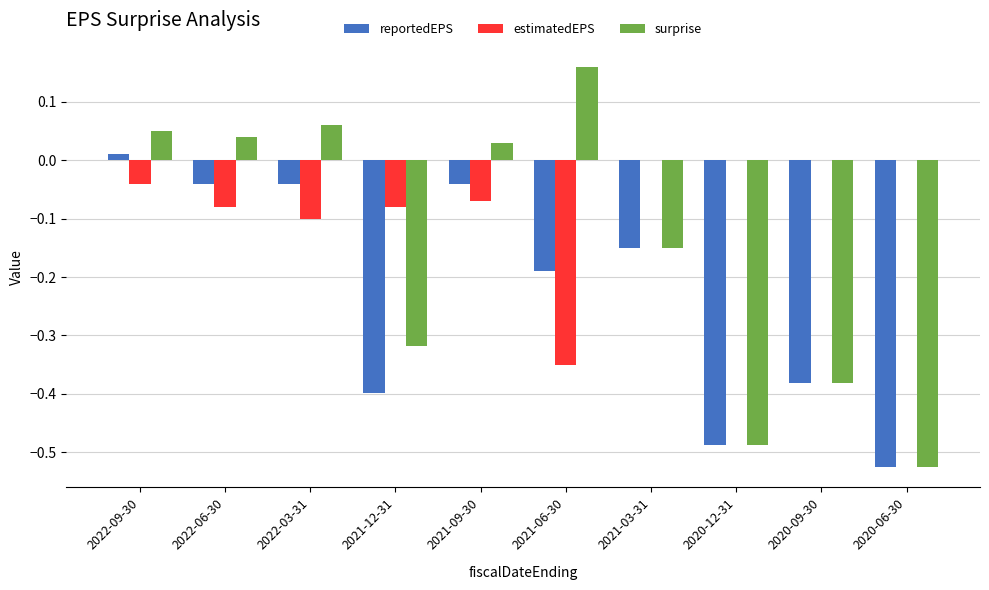

Which series has the largest total across all categories?

estimatedEPS